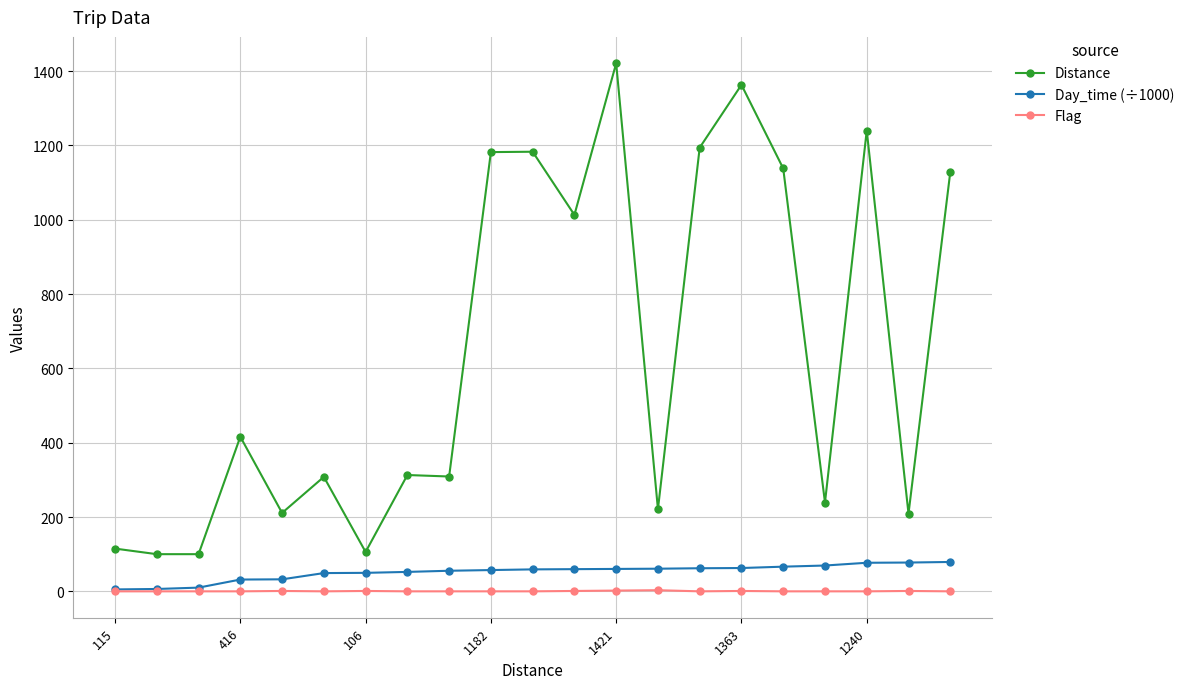

What is the sum of all Day_time (÷1000) values?

1083.0